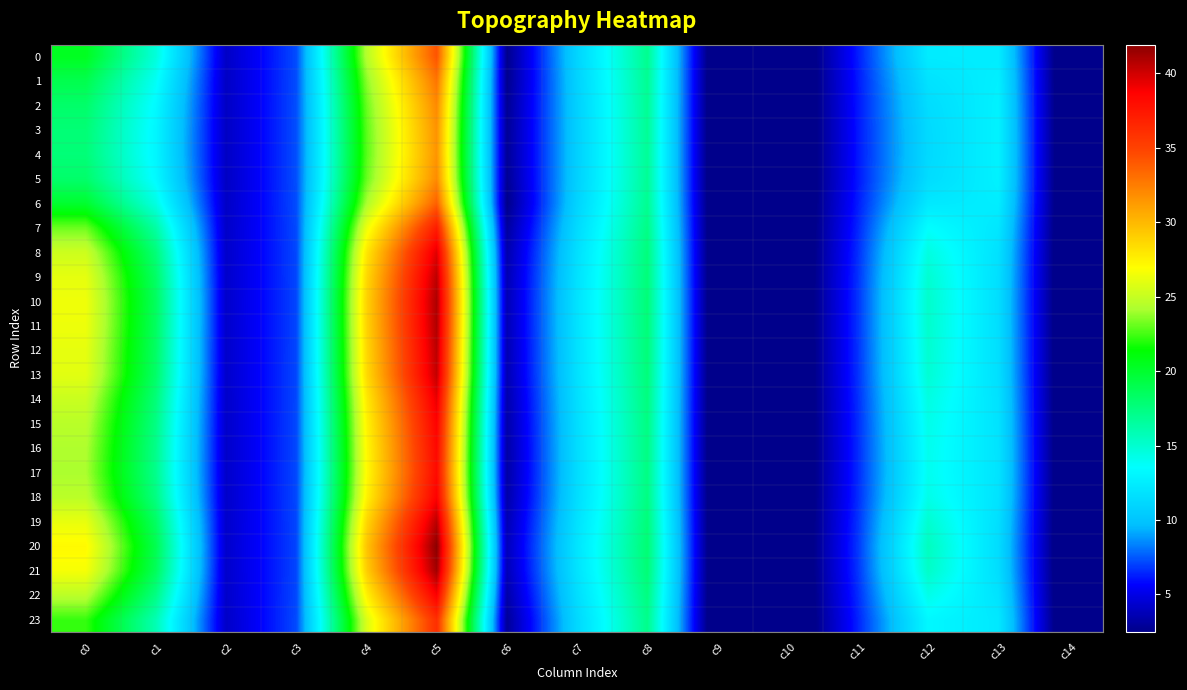

Rank the series by their maximum value, from lowest to highest.

4, 3, 5, 2, 1, 6, 0, 23, 7, 17, 16, 15, 18, 22, 14, 8, 13, 9, 12, 19, 11, 10, 21, 20